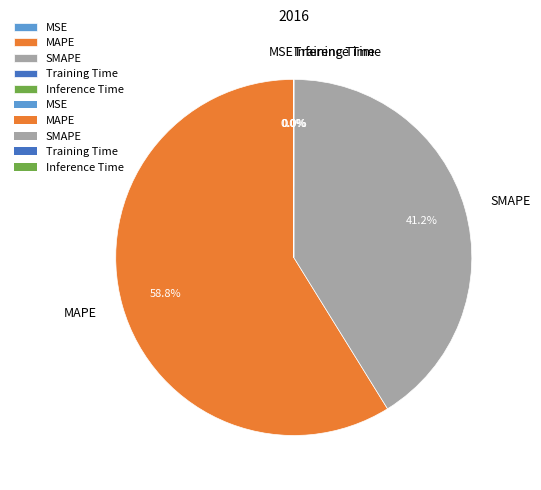

What portion of the pie excludes SMAPE?

58.8%